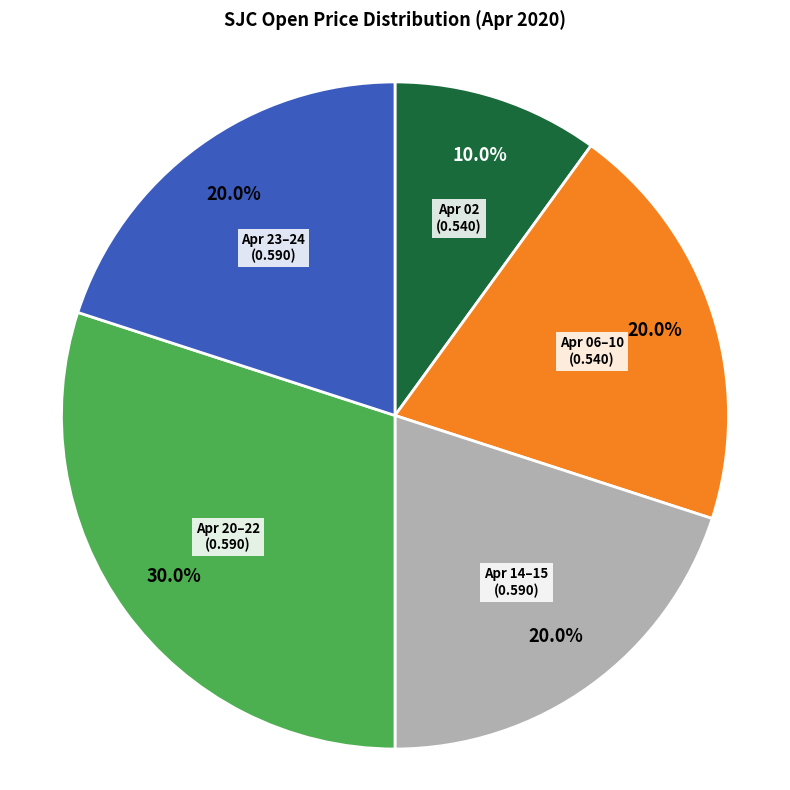

Does any single category account for the majority?

No